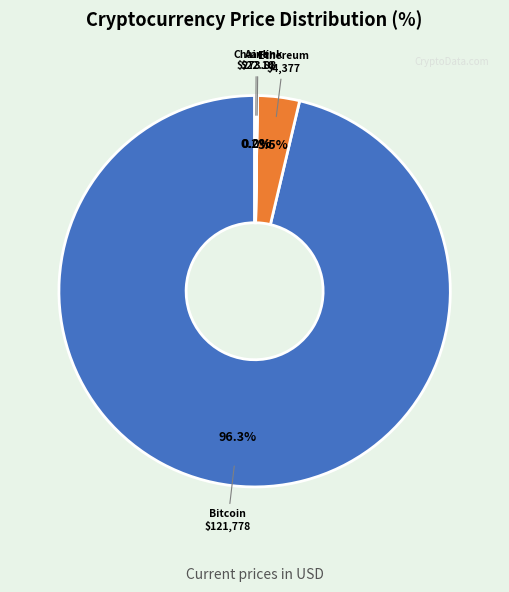

Count the number of slices in the pie.

4